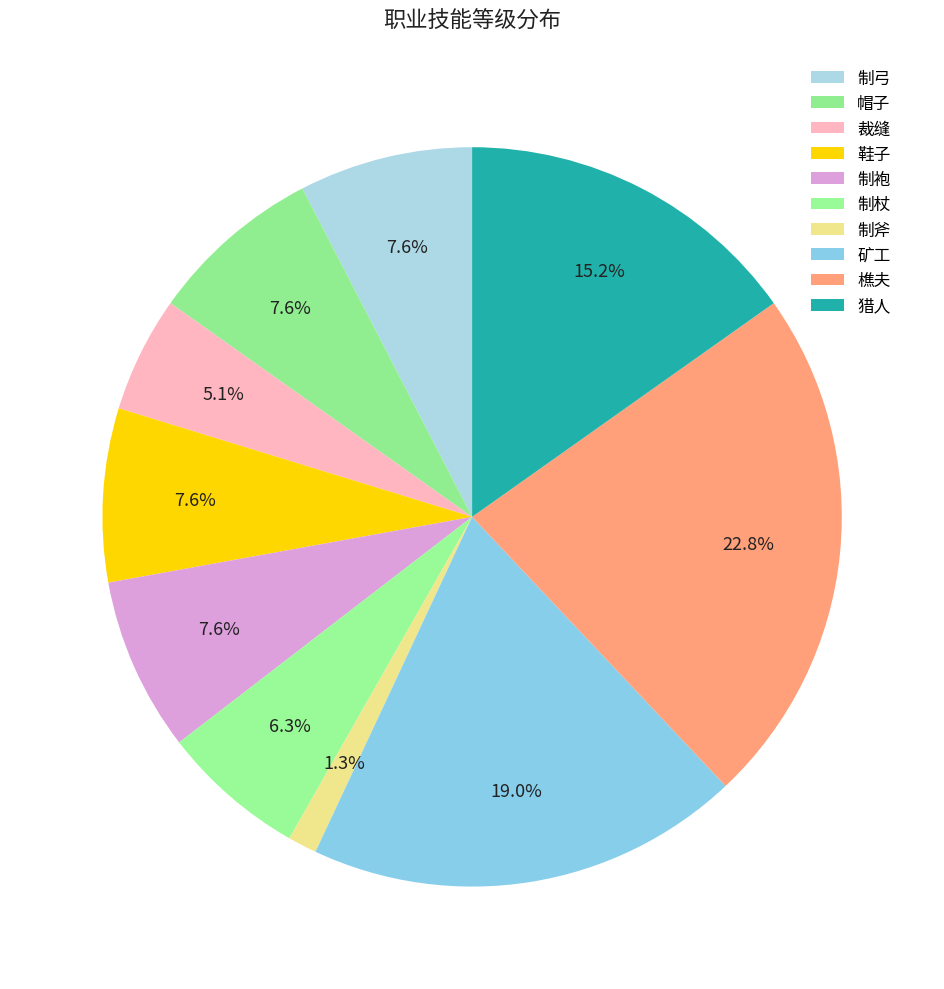

The 制斧 slice represents 11% of the pie. True or false?

False